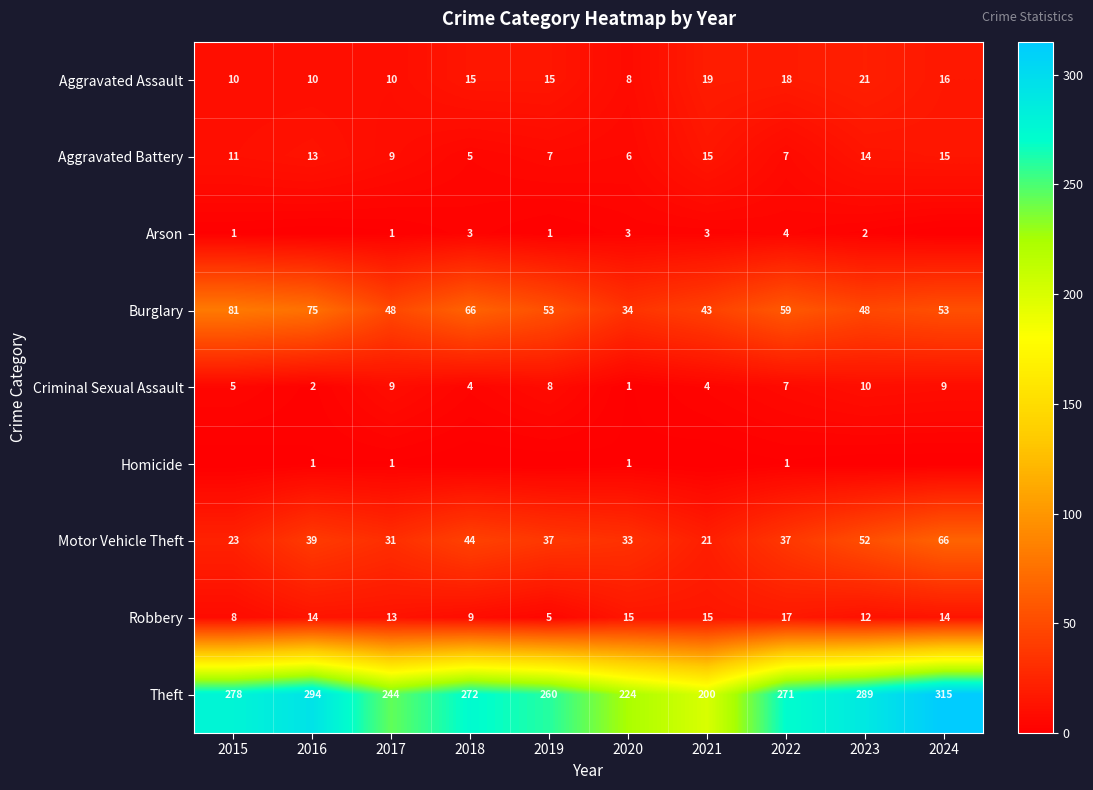

Which category has the highest value in the Theft series?

2024